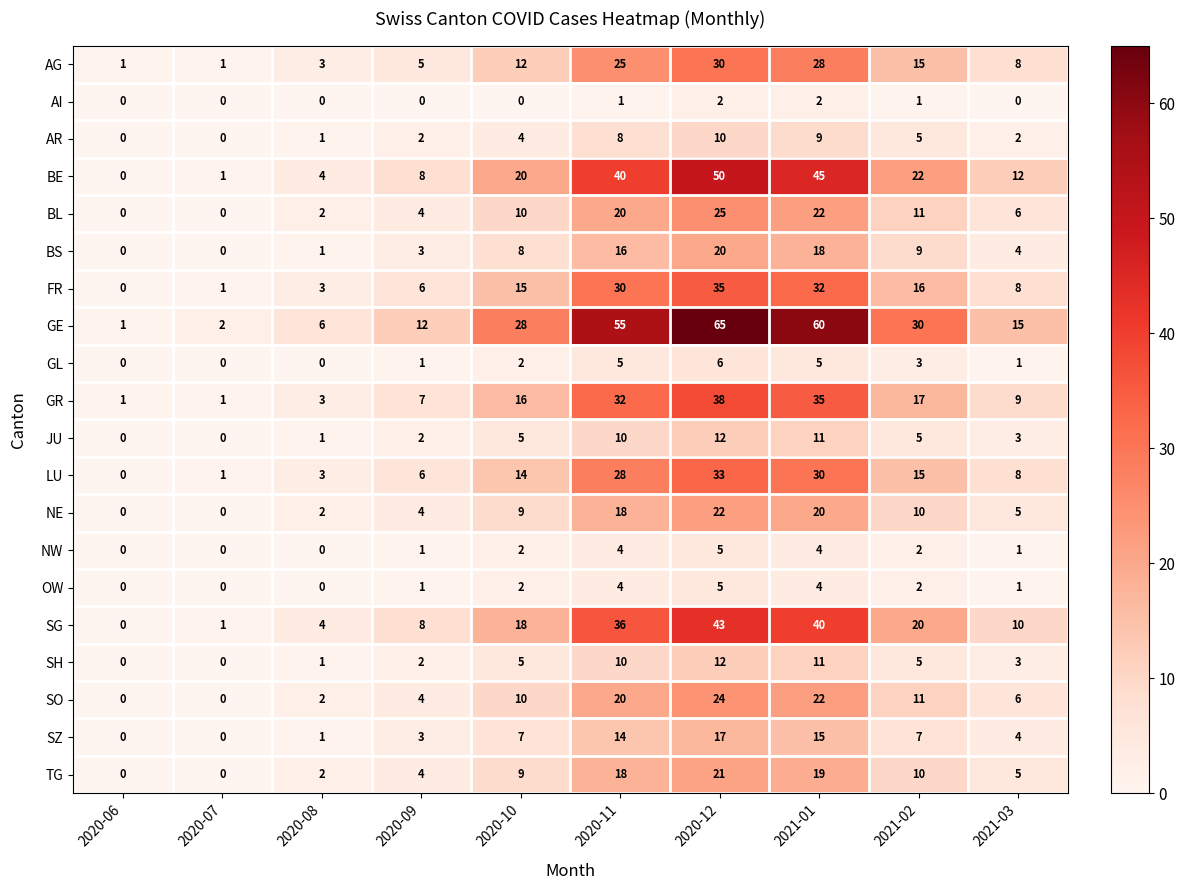

Which category has the highest value across all series?

2020-12